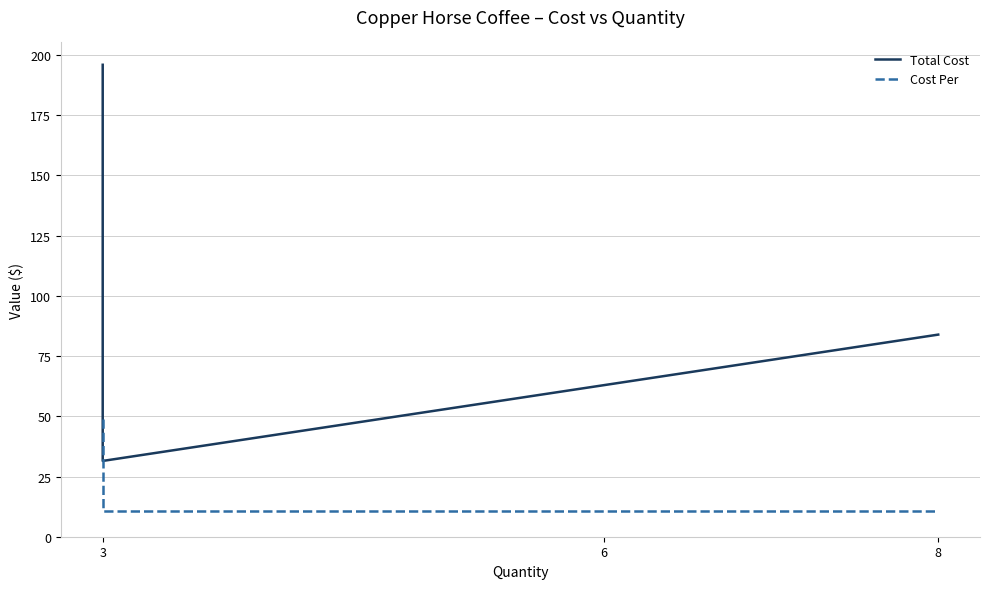

What is the difference between the second highest and minimum values in the Total Cost series?

52.5